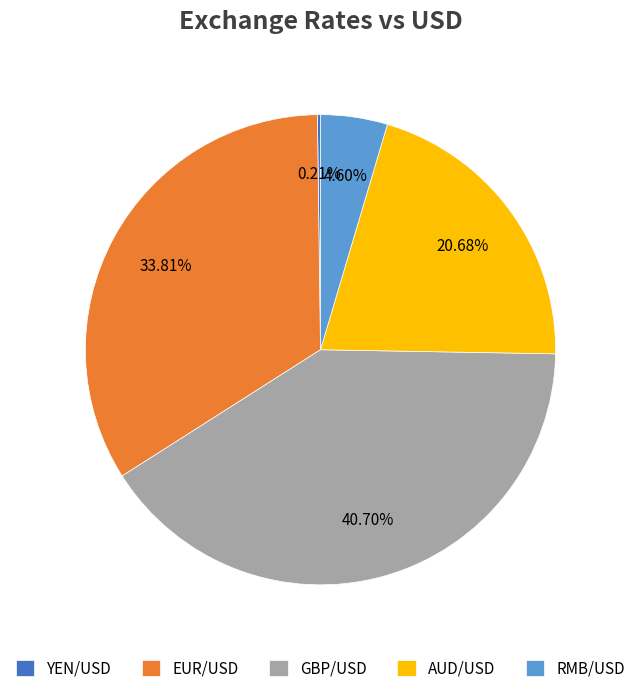

True or false: GBP/USD accounts for 41% of the total.

True